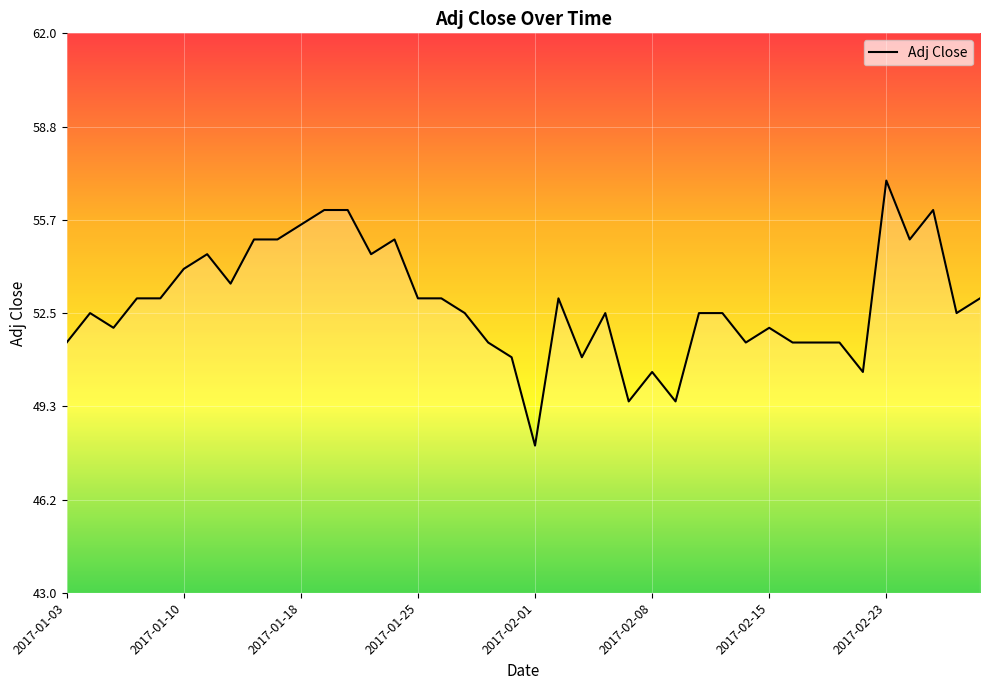

Is this an area chart (filled region under the line)?

No